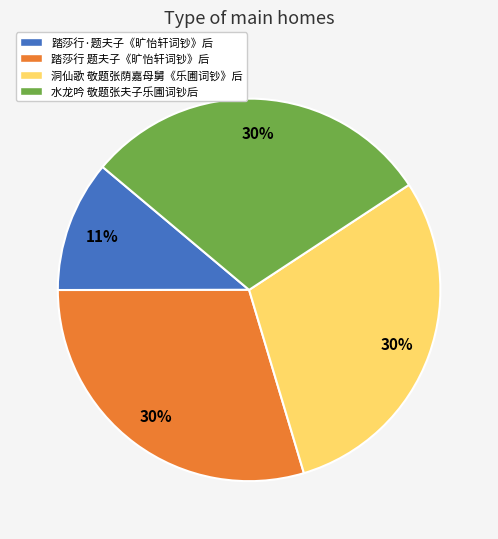

To the nearest percent, what is the difference between the largest and smallest slice percentages?

19%